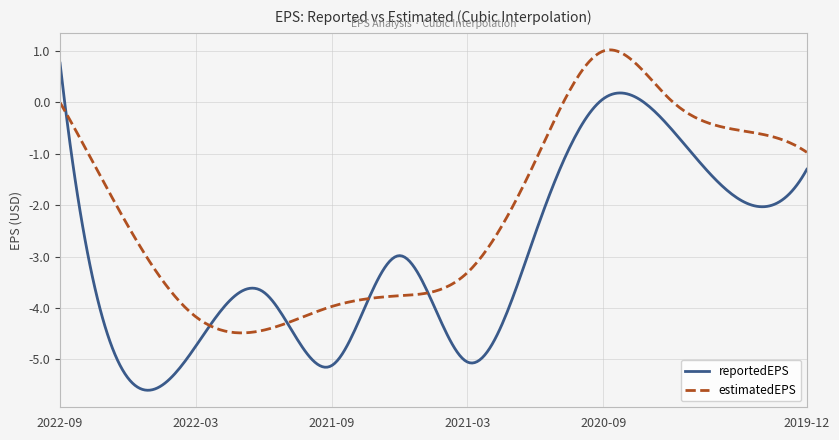

Which series has the widest spread of values?

reportedEPS